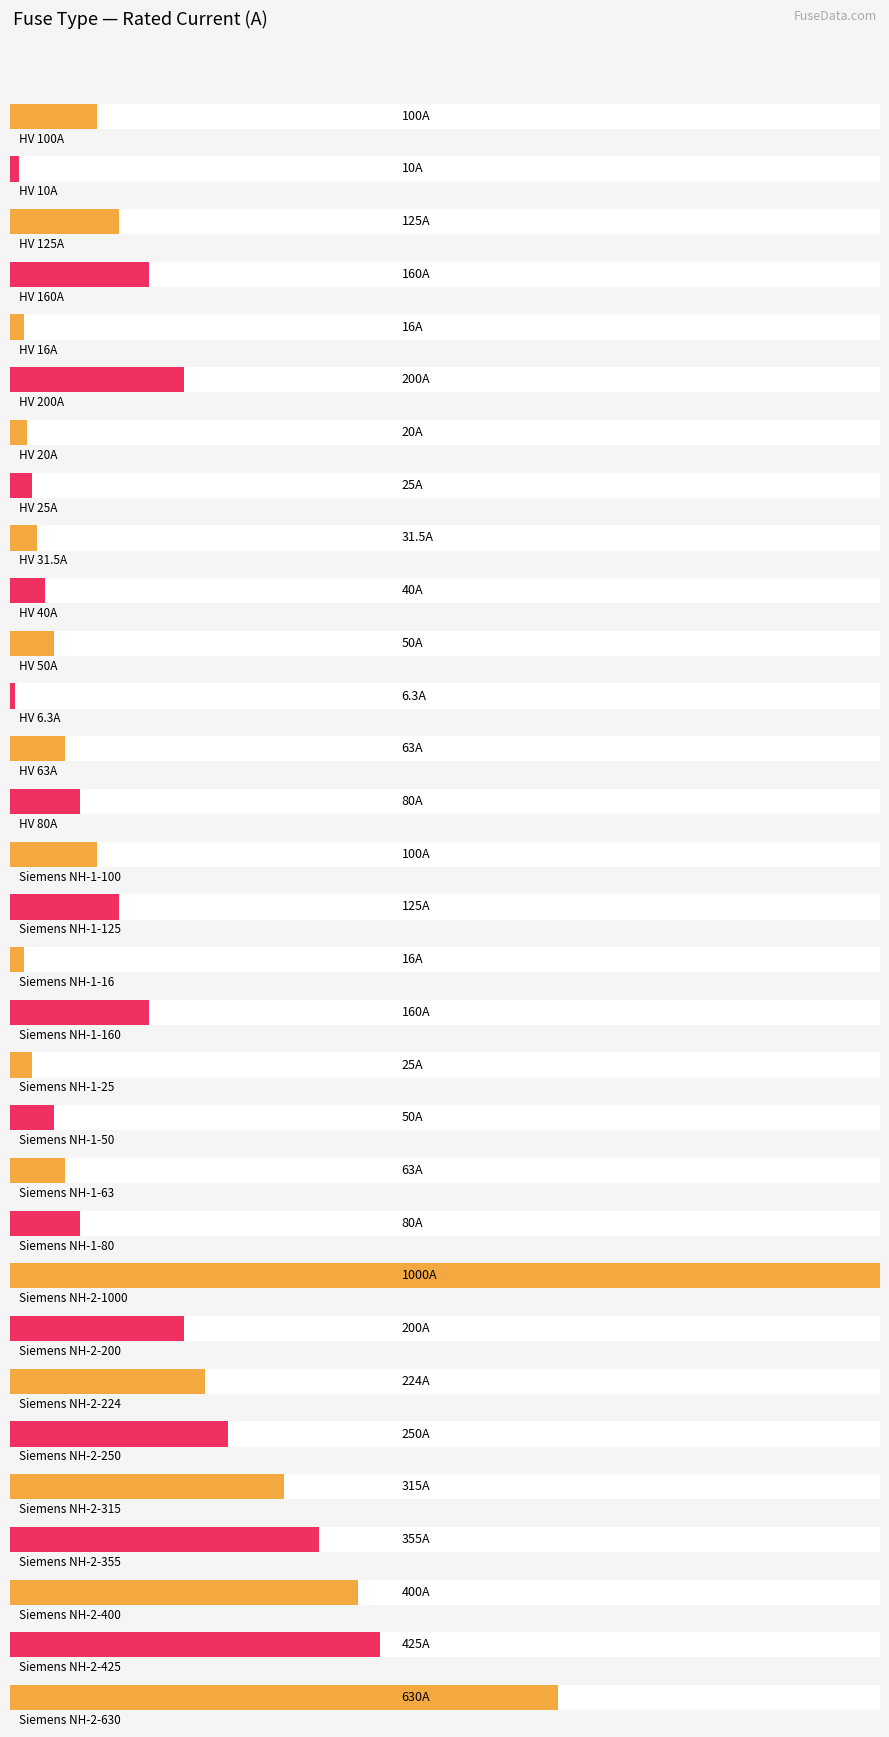

What is the label of the 21st bar from the right?

HV 50A